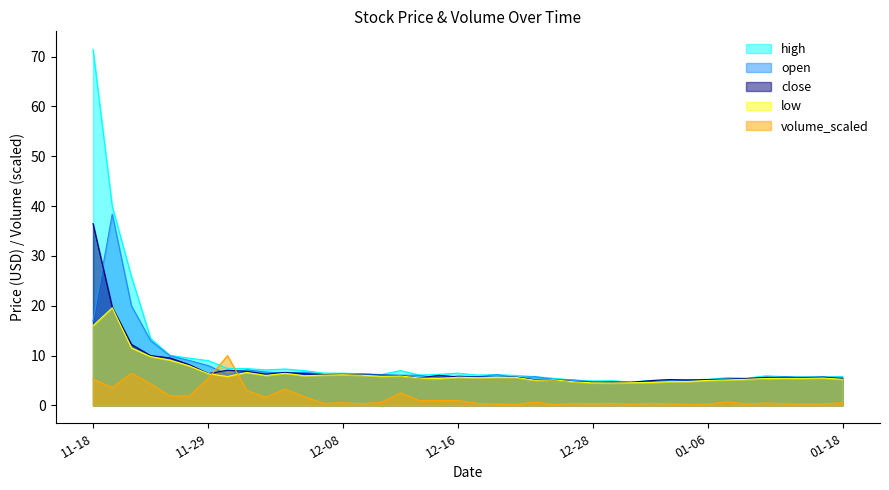

At which category does the chart reach its peak across all series?

11-18